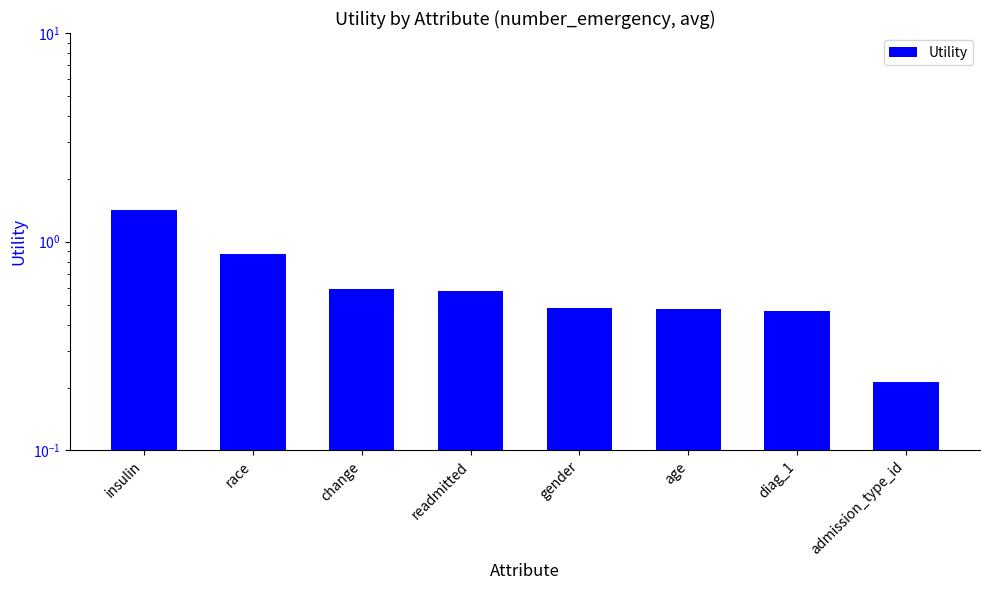

Reading right to left, what are all the values shown in this chart?

0.2	0.5	0.5	0.5	0.6	0.6	0.9	1.4